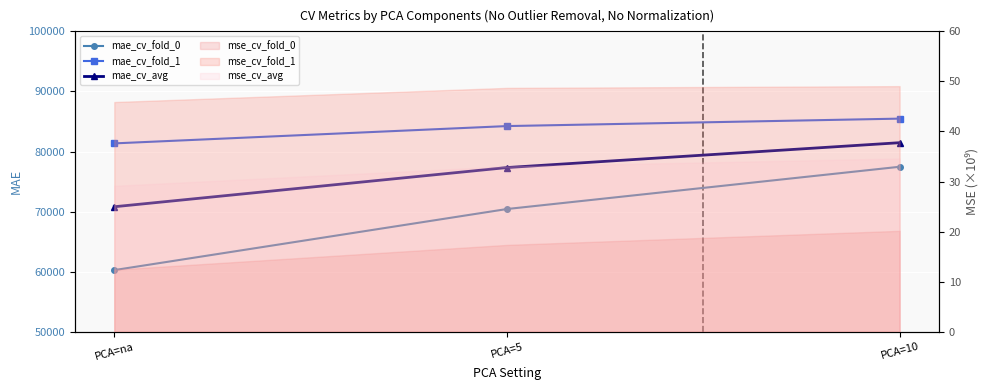

What is the total value across all series at PCA=5?

231994.8